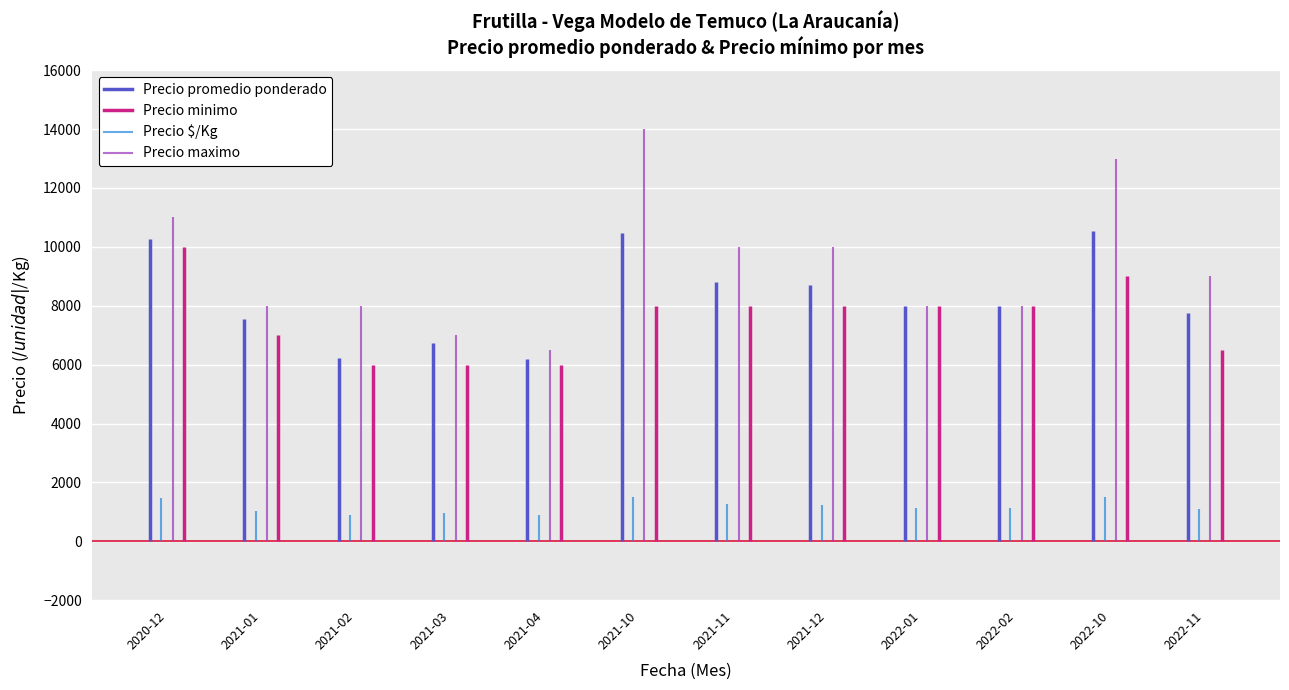

How many data points does each series have?

12